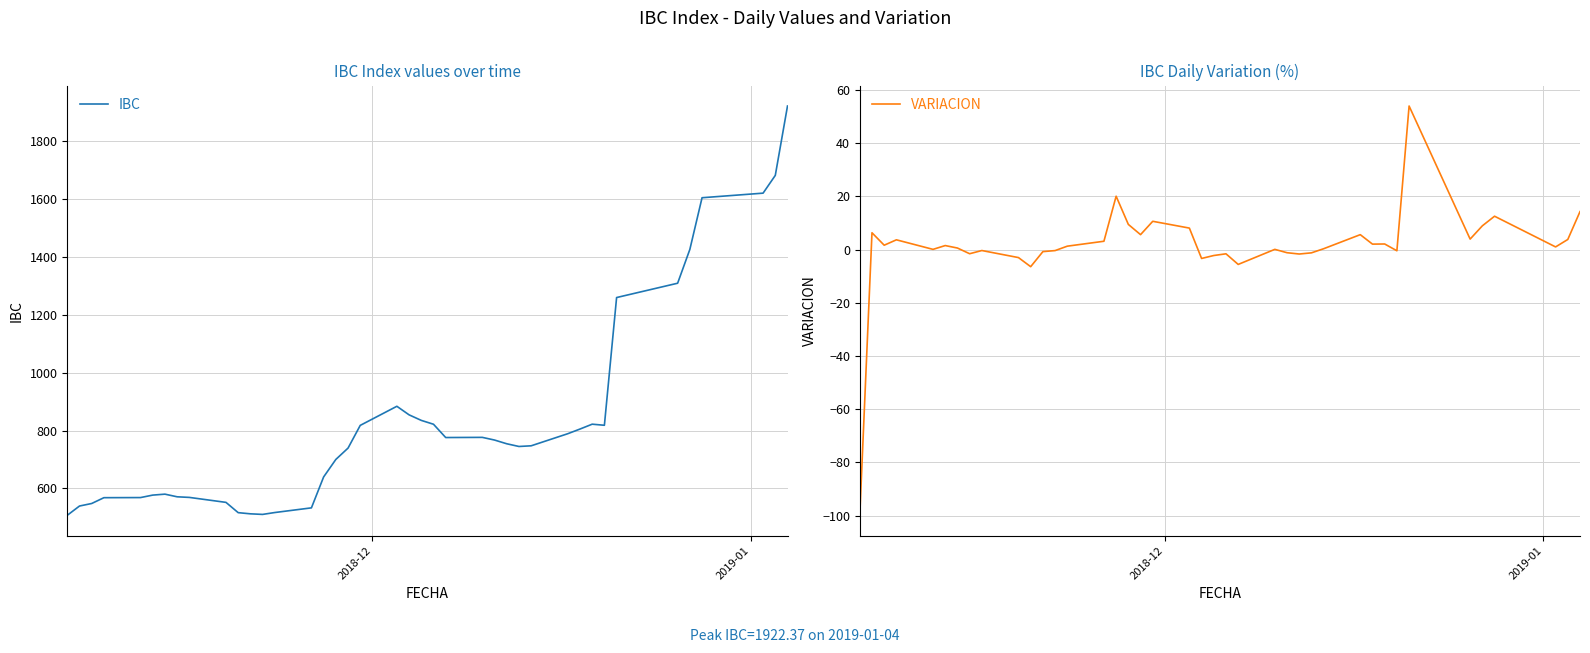

The value of IBC at 5 is 969.0. True or false?

False